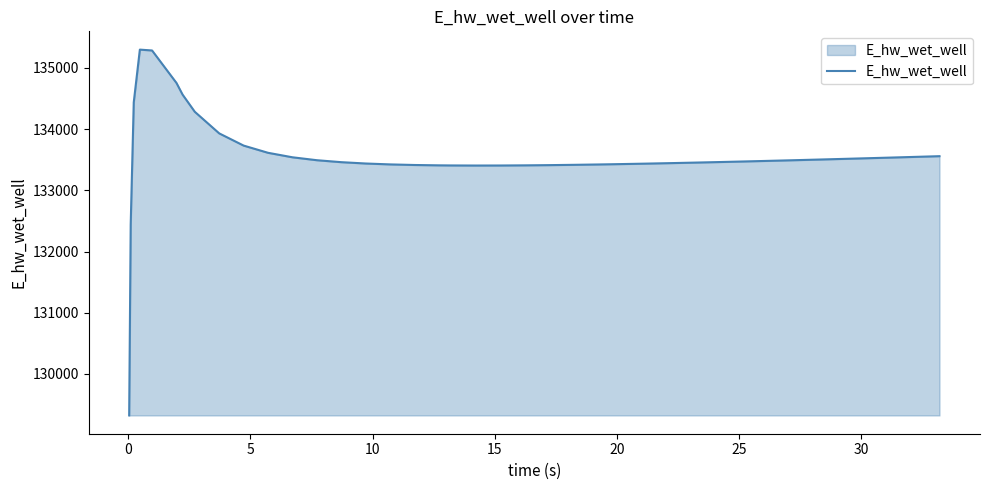

What is the minimum value shown in the chart?

129320.4